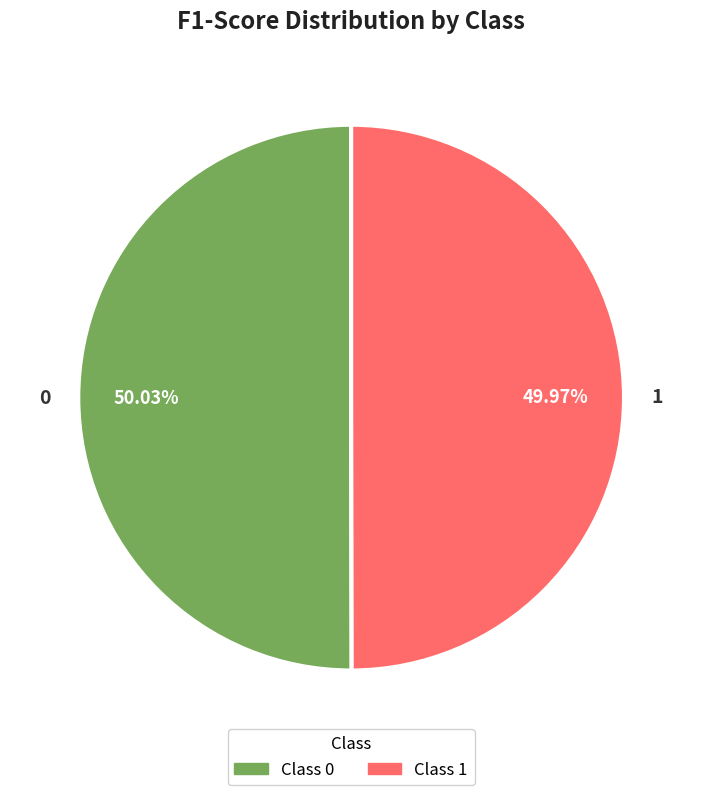

To the nearest percent, what is the combined percentage of 1 and 0?

100%